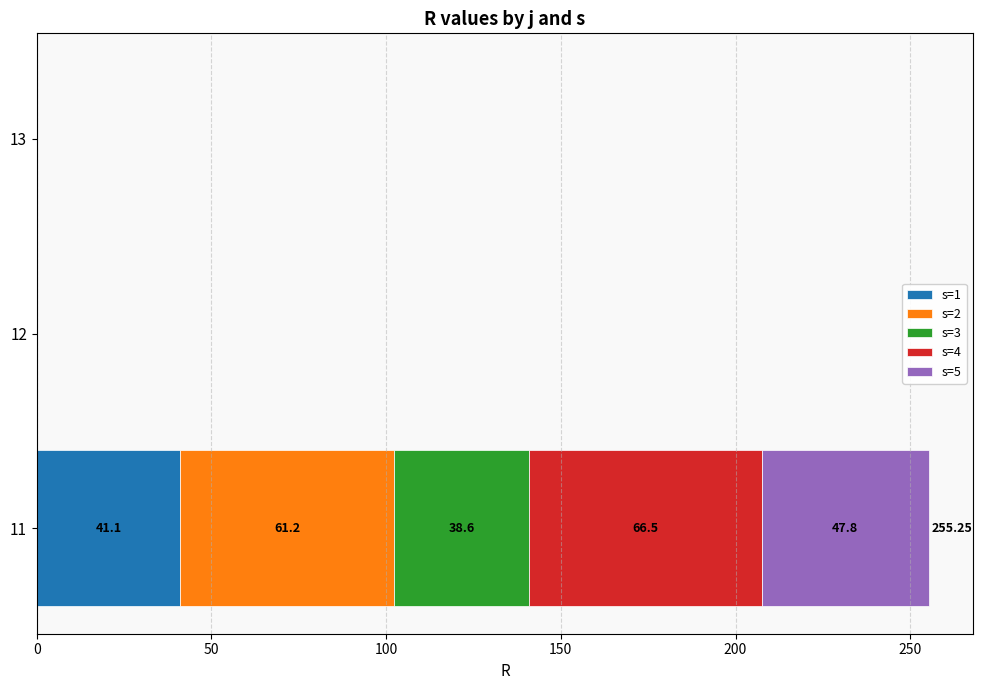

How many categories are shown in the chart?

3